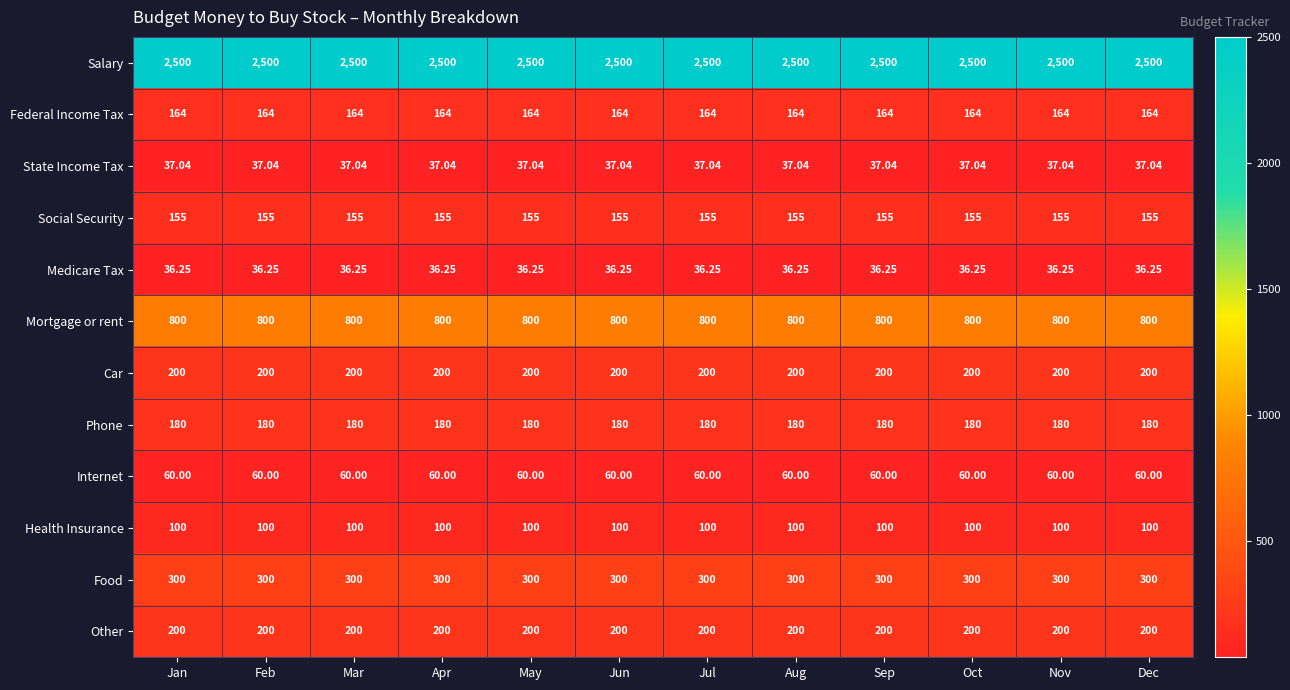

Which series has the largest total across all categories?

Salary